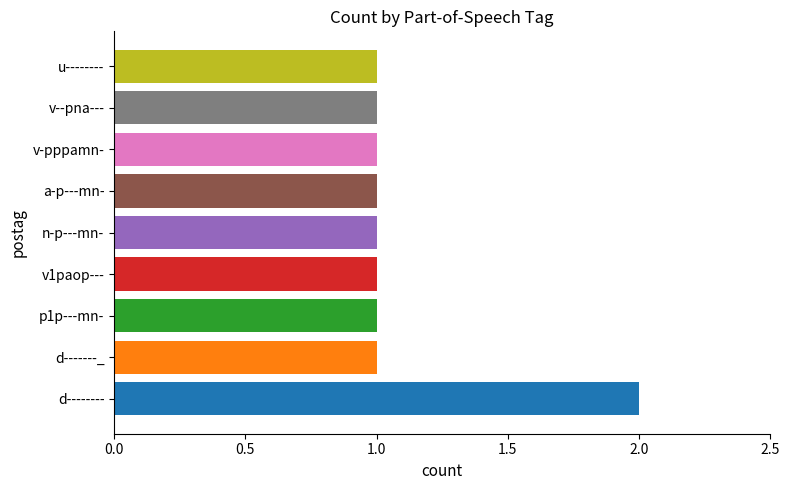

Which category has the highest value across all series?

d--------